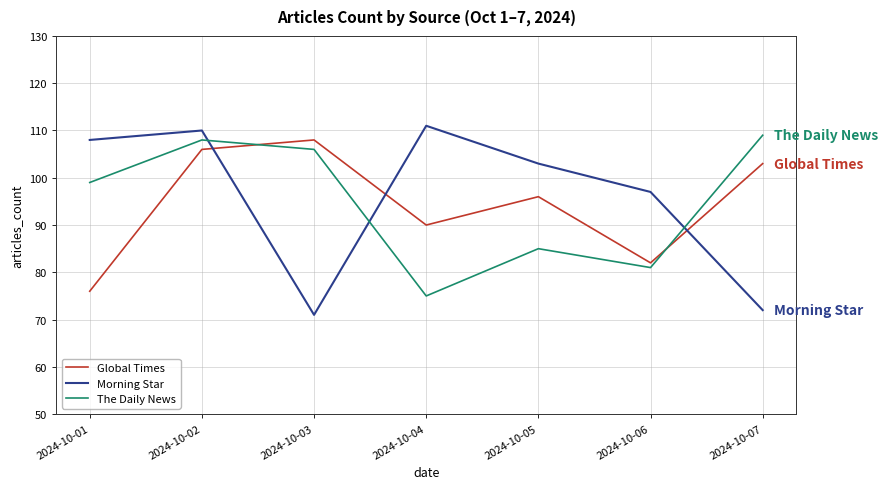

How many times do Morning Star and Global Times cross each other?

3